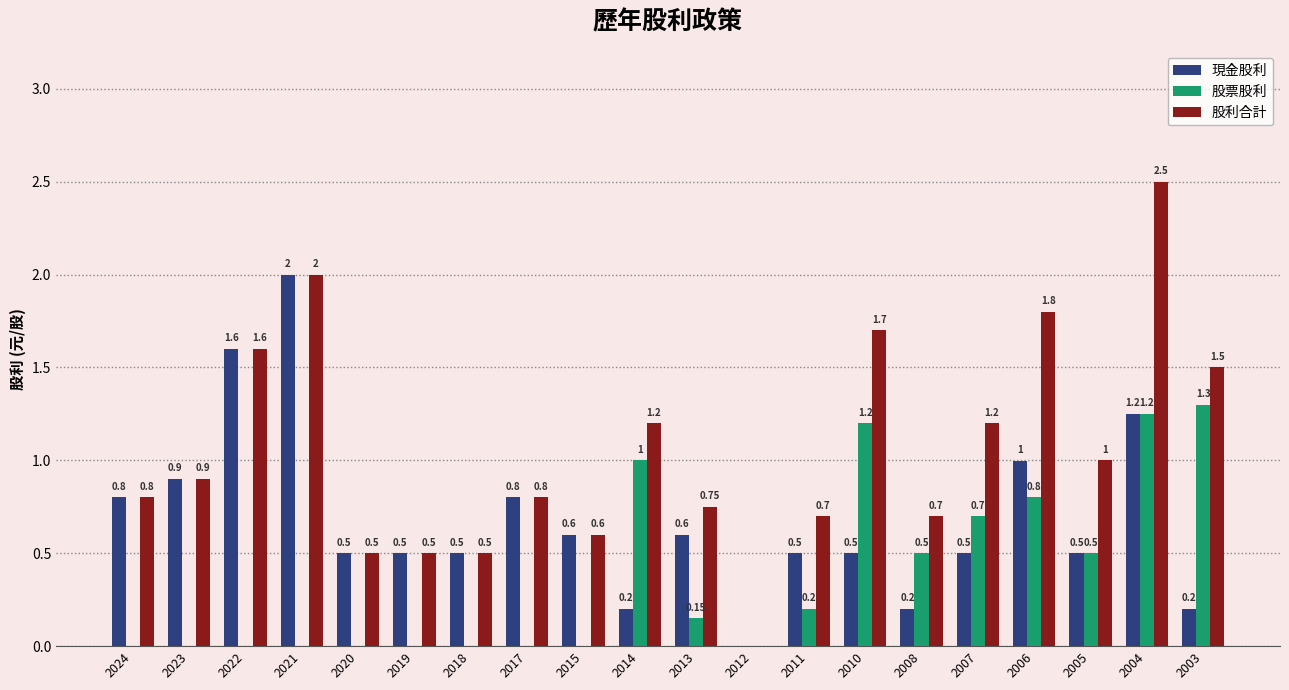

What is the sum of the 現金股利 values at 2019 and 2003?

0.7